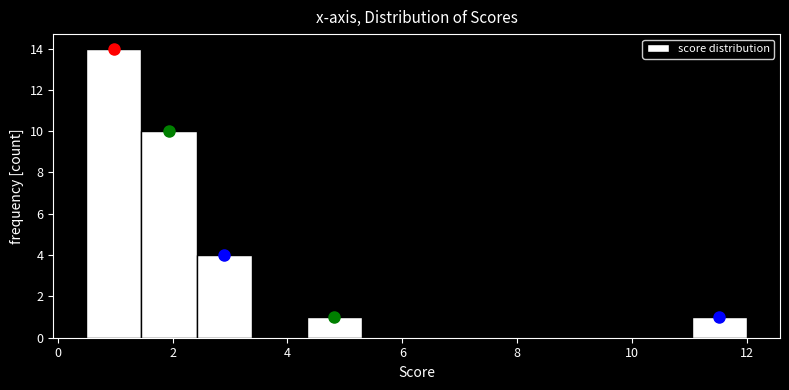

Reading left to right, transcribe this chart: for each bar, give the range it covers on the x-axis and its height. Neither the bar edges nor the heights are printed on the chart, so give them approximately, as read against the axes.

0.6 to 1.4: 14
1.4 to 2.4: 10
2.4 to 3.4: 4
3.4 to 4.4: 0
4.4 to 5.2: 1
5.2 to 6.2: 0
6.2 to 7.2: 0
7.2 to 8.2: 0
8.2 to 9.2: 0
9.2 to 10.0: 0
10.0 to 11.0: 0
11.0 to 12.0: 1